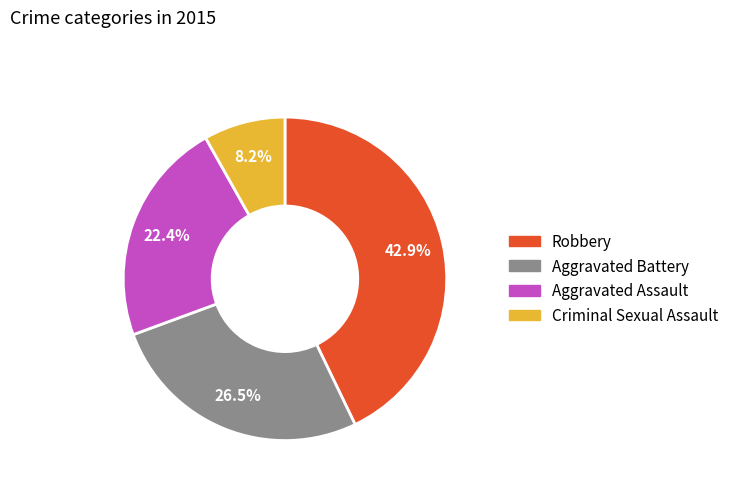

Is there any slice that represents more than half of the pie?

No